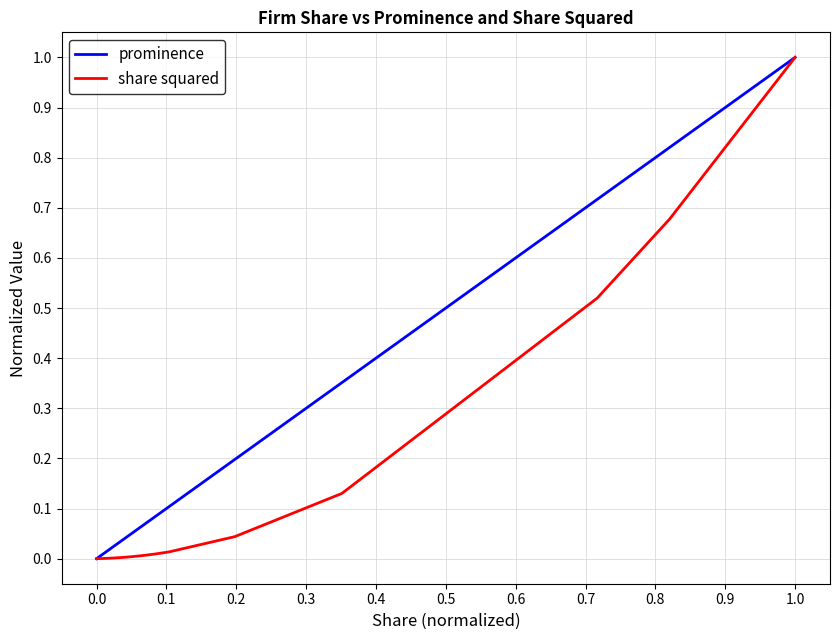

Which series has the largest total across all categories?

prominence